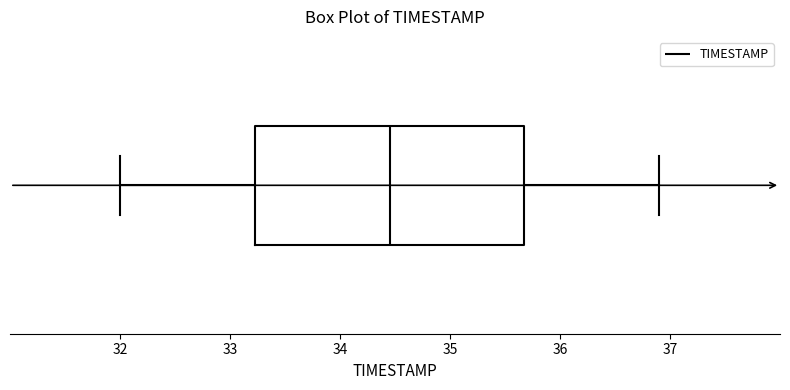

Where does the left whisker of the box end on the x-axis? The values are not printed on the chart, so give them approximately, as read against the axis.

32.0